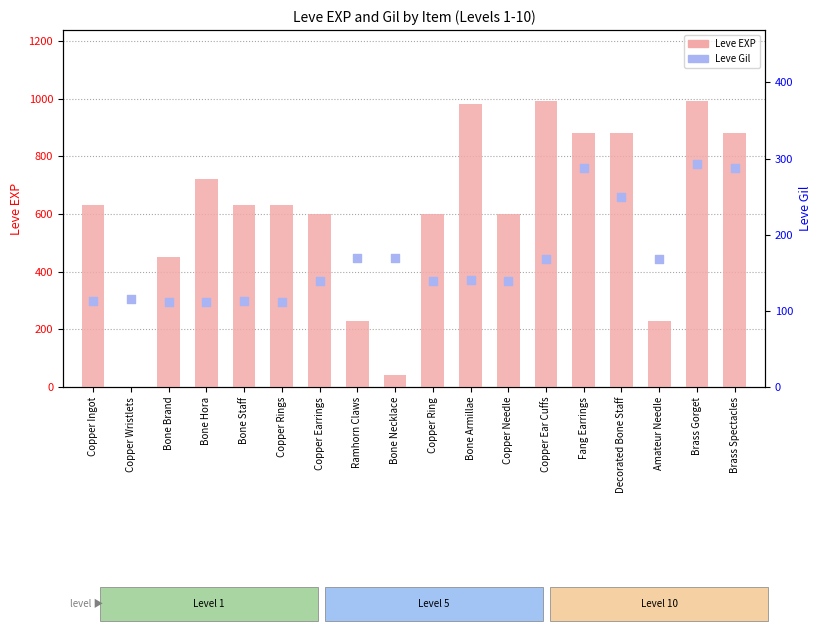

At how many categories does at least one series exceed 71?

18